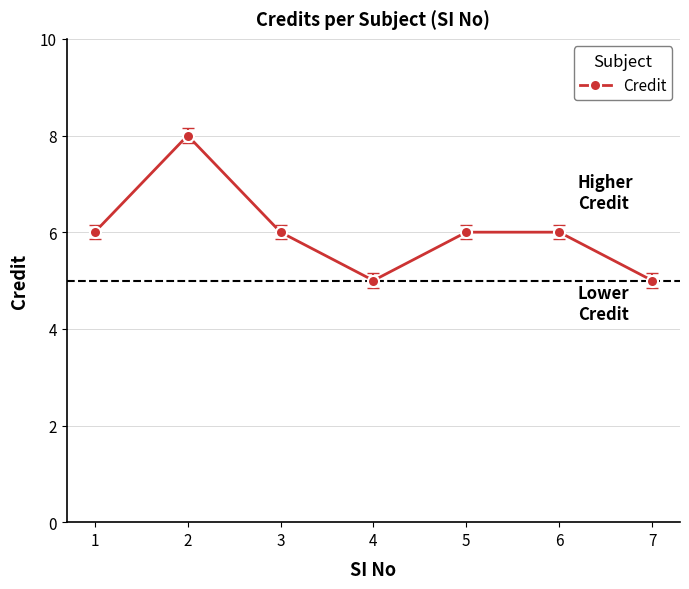

What is the approximate value at 5?

6